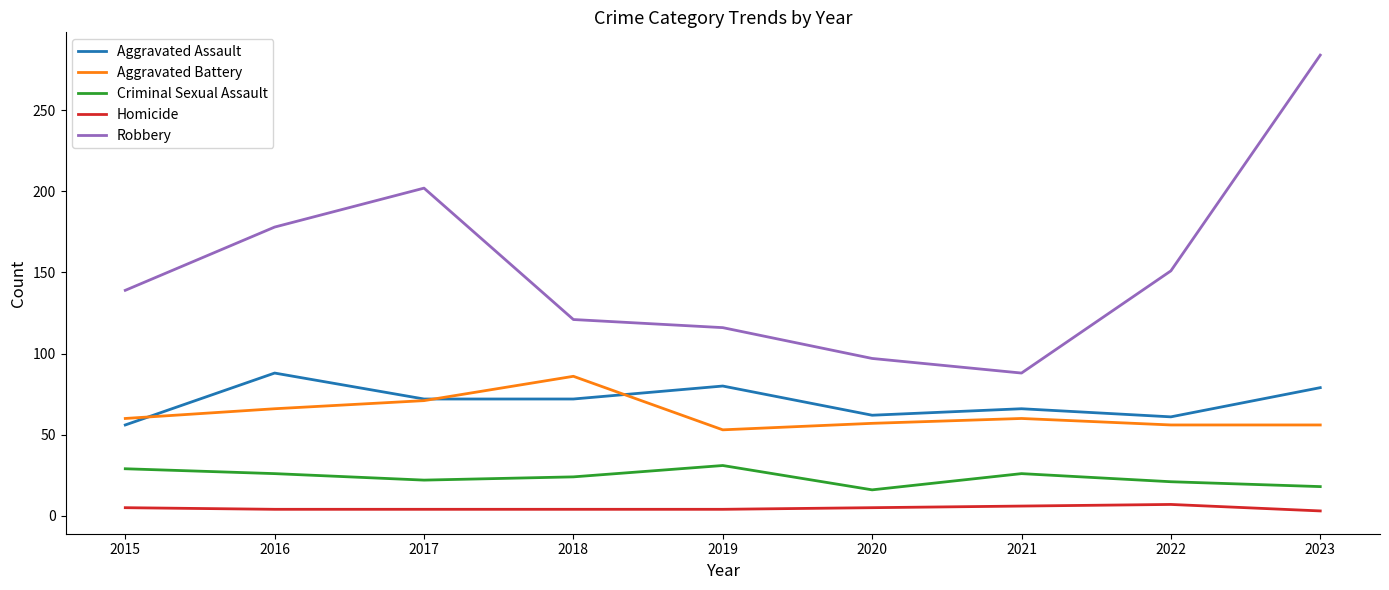

True or false: Homicide and Aggravated Assault intersect in this chart.

False